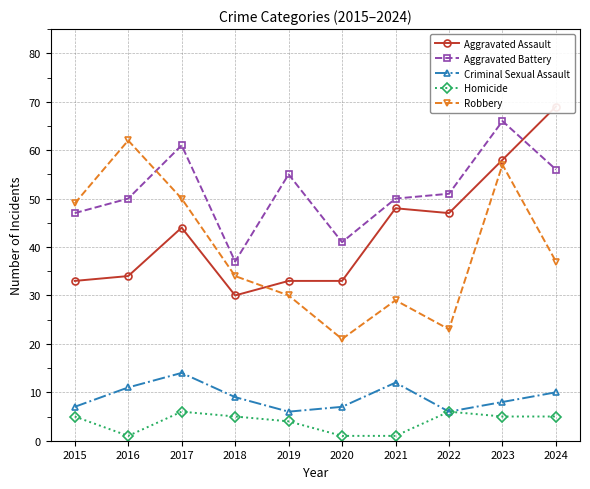

Is it true that Robbery equals 7 at 2019?

False